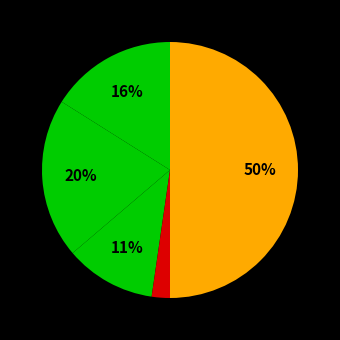

How many slices are in this pie chart?

5